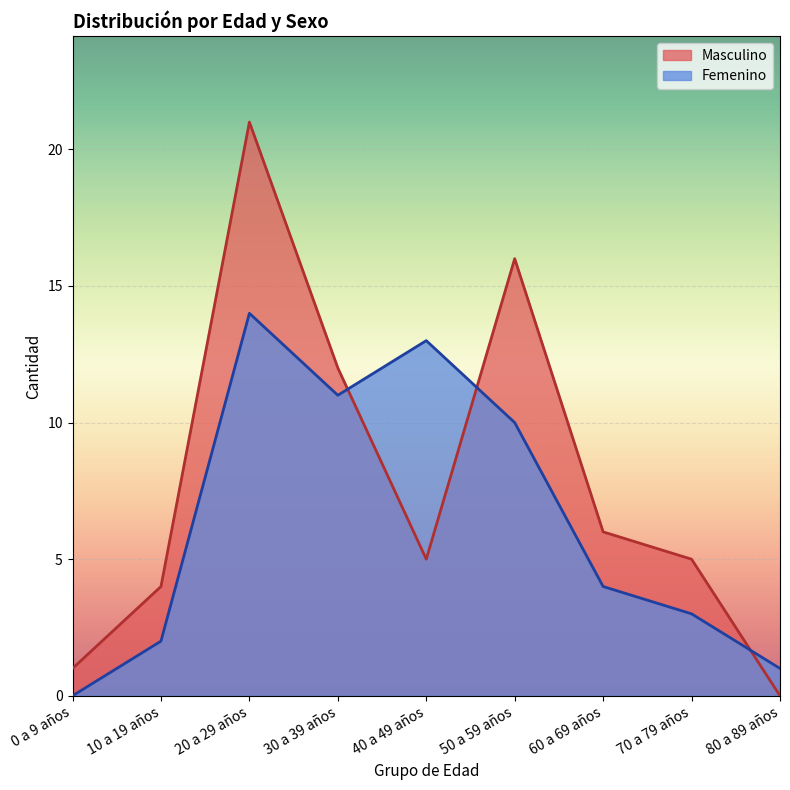

What is the label of the 3rd point from the right?

60 a 69 años